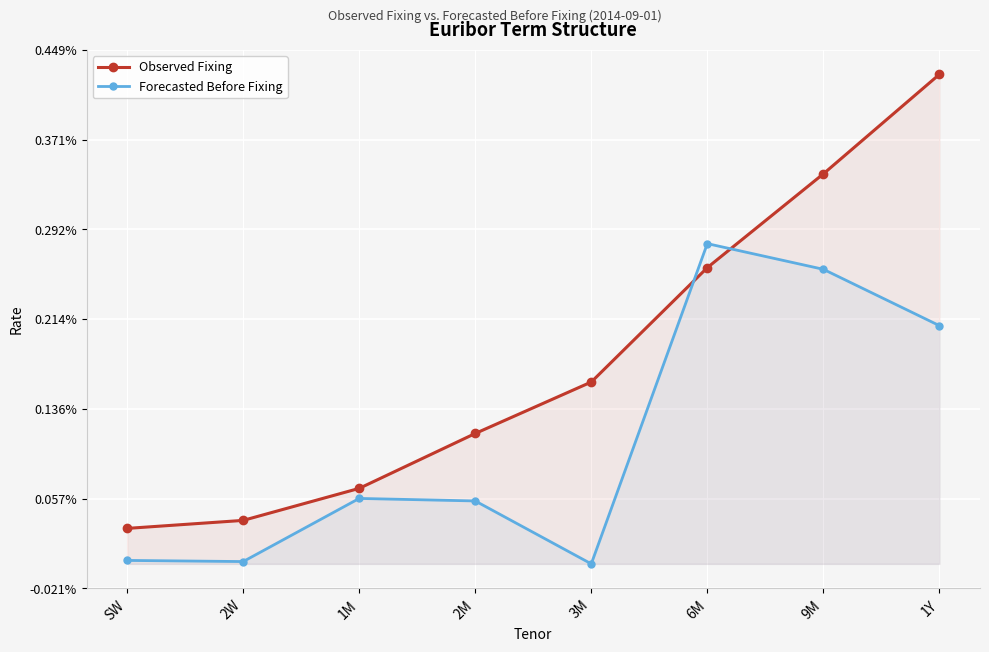

Which label corresponds to the largest value in the chart?

1Y